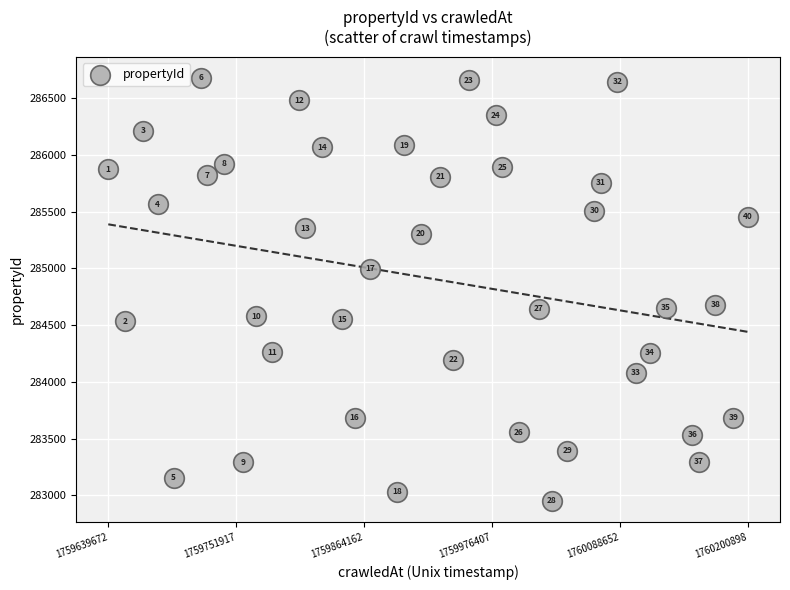

What is the range of Y values (max minus min)?

3727.3